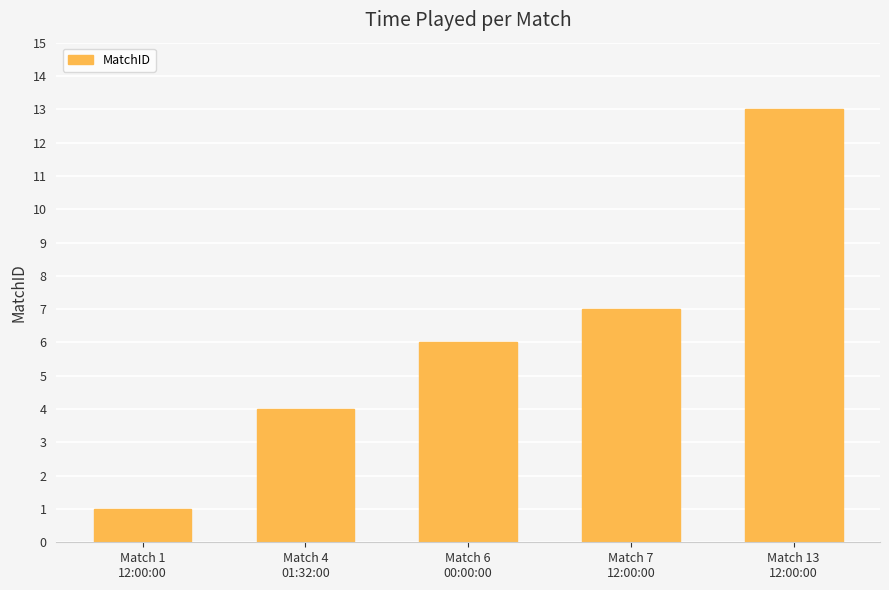

At which category does the chart reach its peak across all series?

Match 13
12:00:00